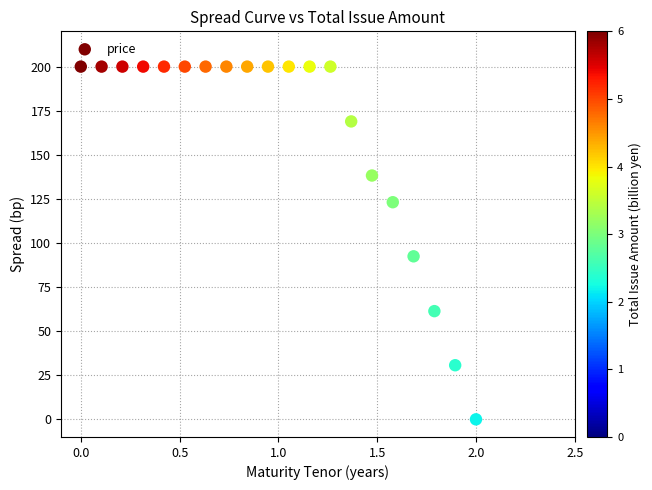

What is the range of Y values (max minus min)?

200.0